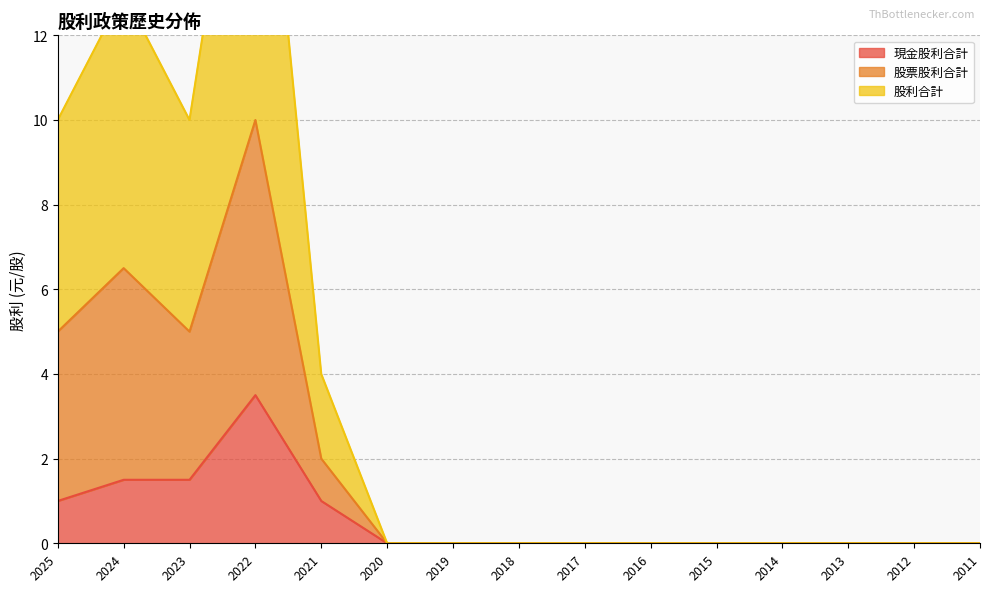

The 股票股利合計 series shows 0.0 at 2013. True or false?

True